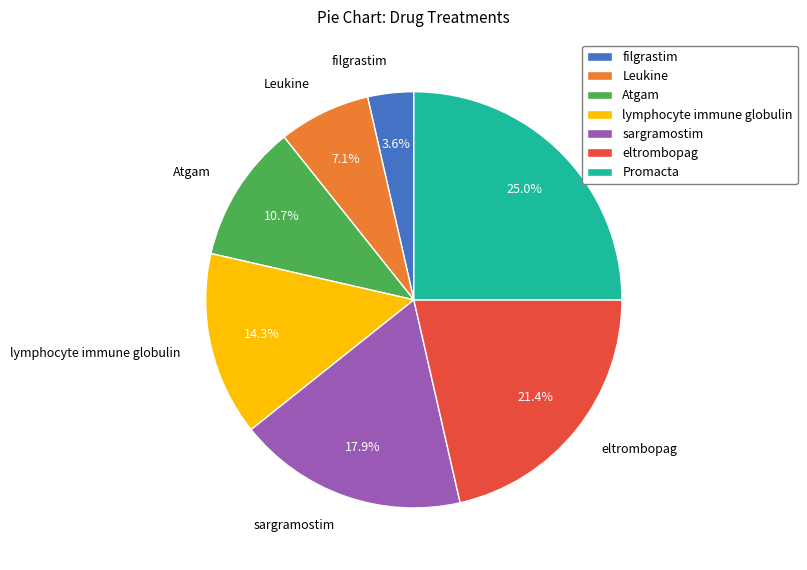

Approximately how many times larger is the value at lymphocyte immune globulin compared to sargramostim?

0.8